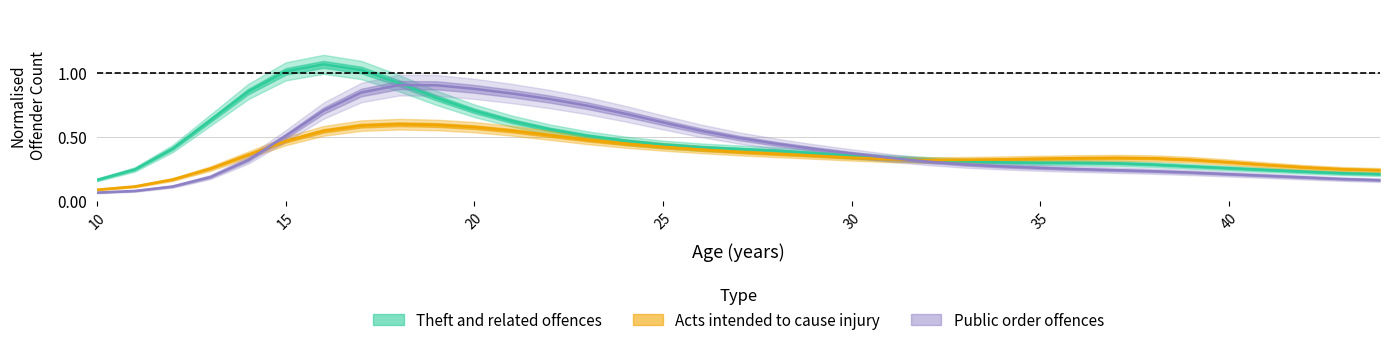

Which series has the largest range (max minus min)?

Theft and related offences